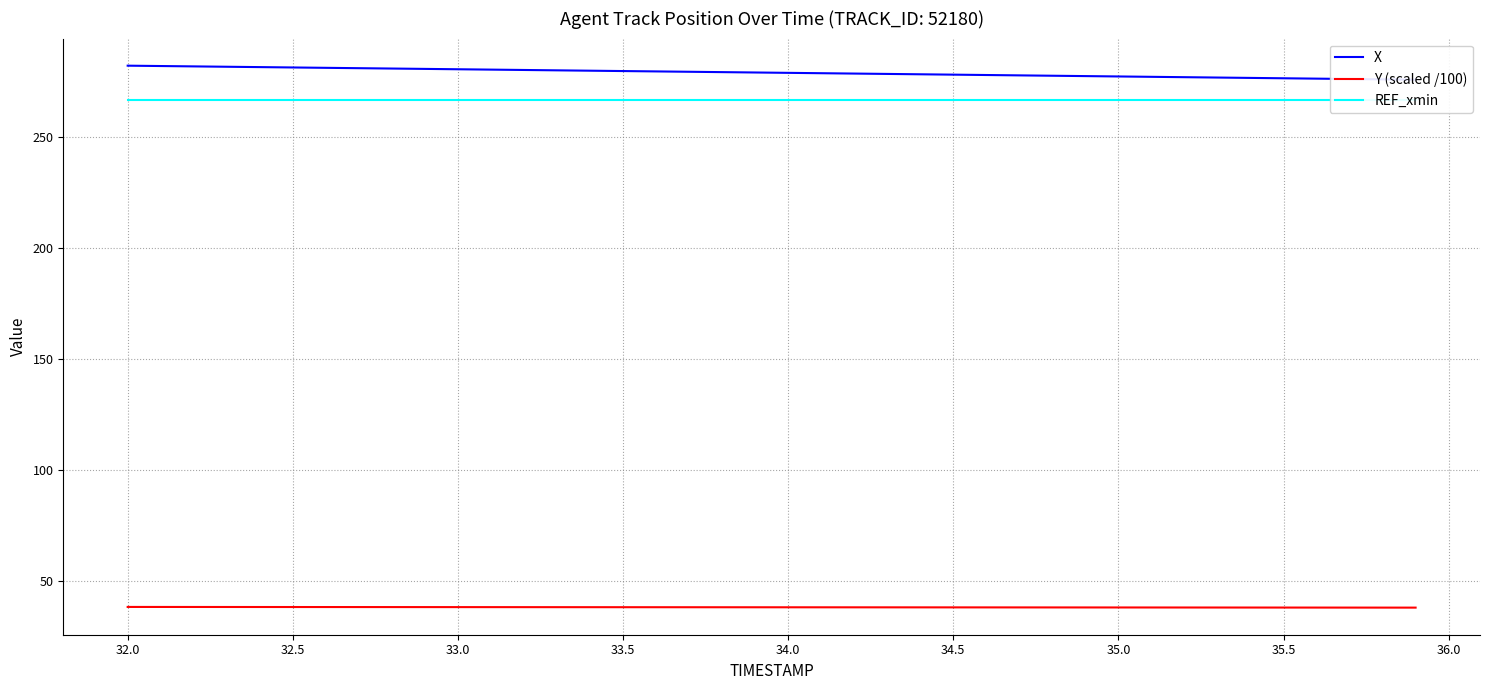

How many distinct data groups are displayed?

3